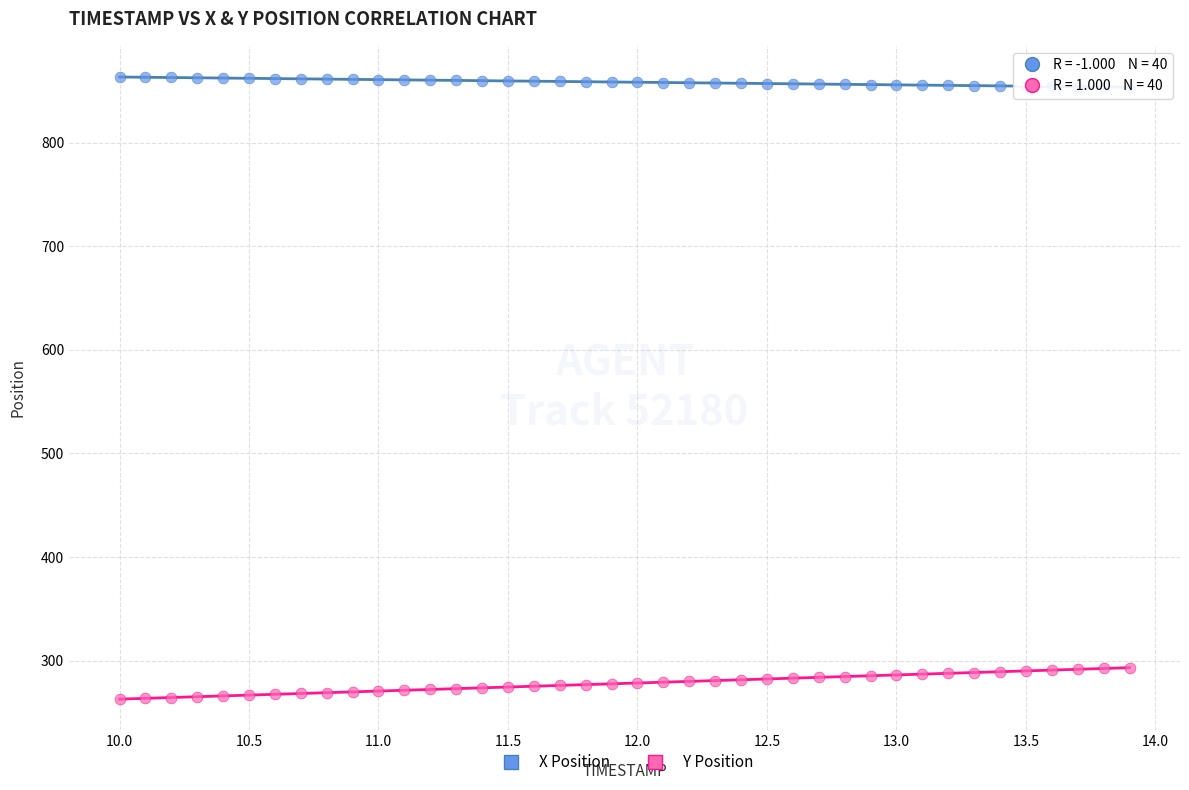

Which series contains the lowest Y value?

Y Position